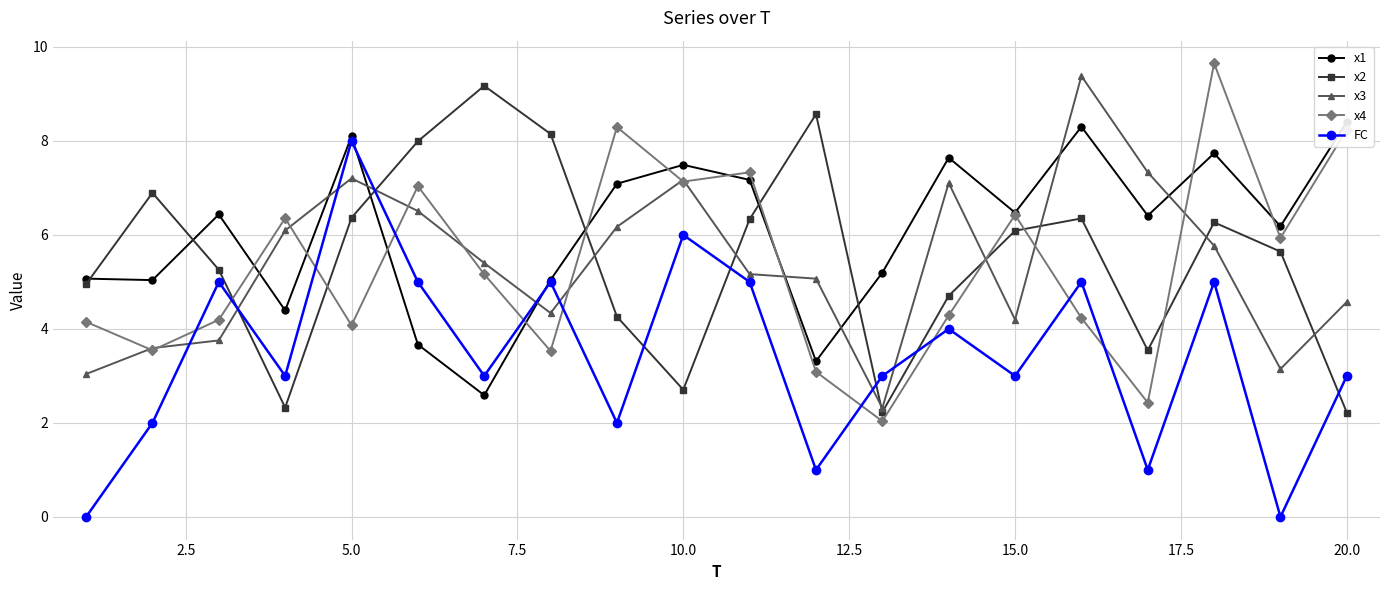

True or false: x3 has more than 1 interior local peaks.

True